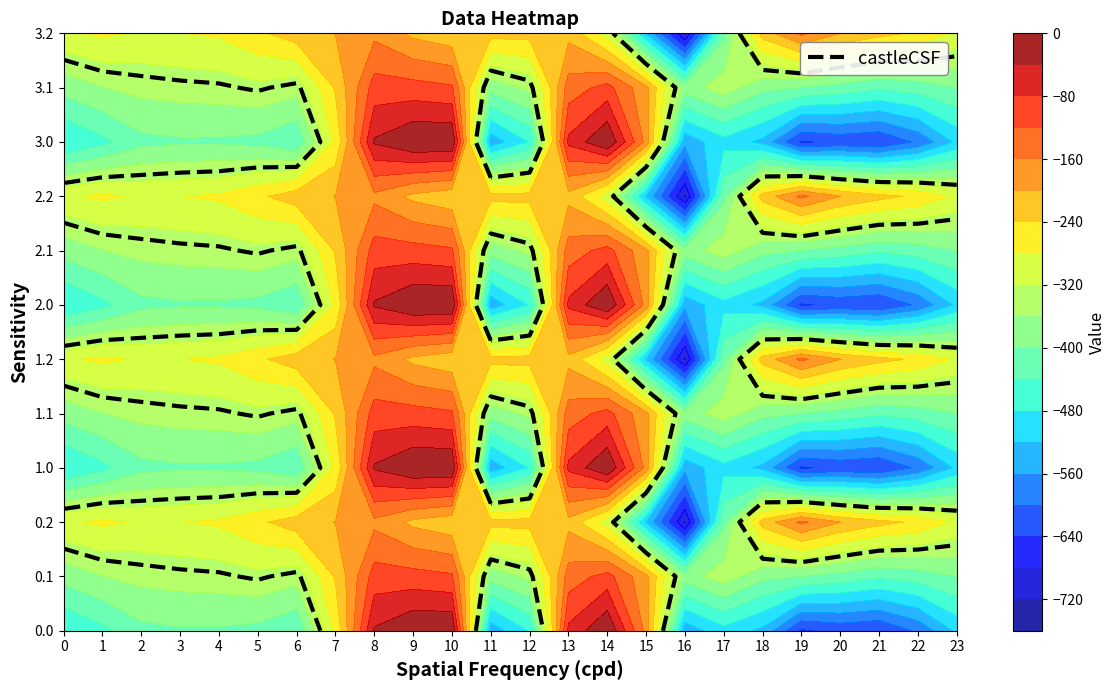

Rank the categories by 0.0 value from lowest to highest.

19, 21, 20, 22, 16, 11, 18, 23, 17, 0, 12, 1, 6, 5, 2, 4, 3, 7, 15, 13, 8, 14, 9, 10